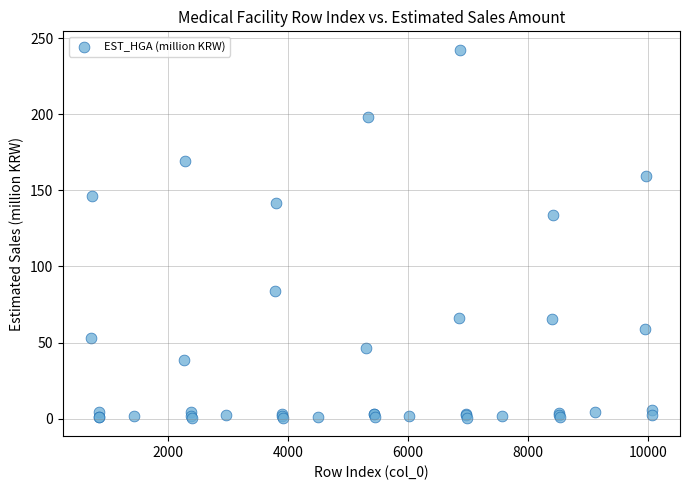

What Y value in the scatter plot is closest to 121?

134.1